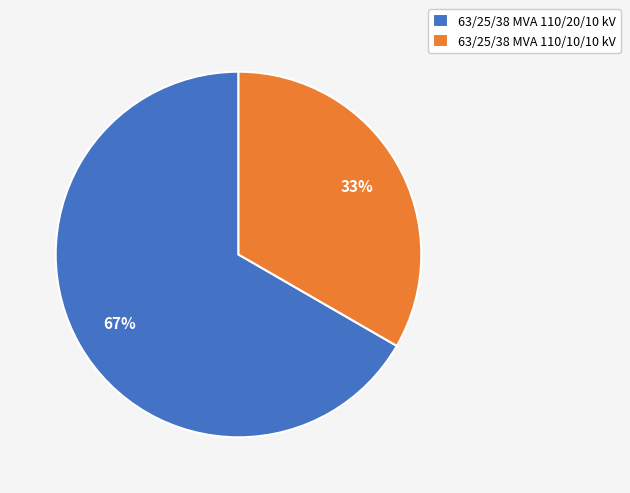

Approximately how many times larger is the value at 63/25/38 MVA 110/10/10 kV compared to 63/25/38 MVA 110/20/10 kV?

0.5